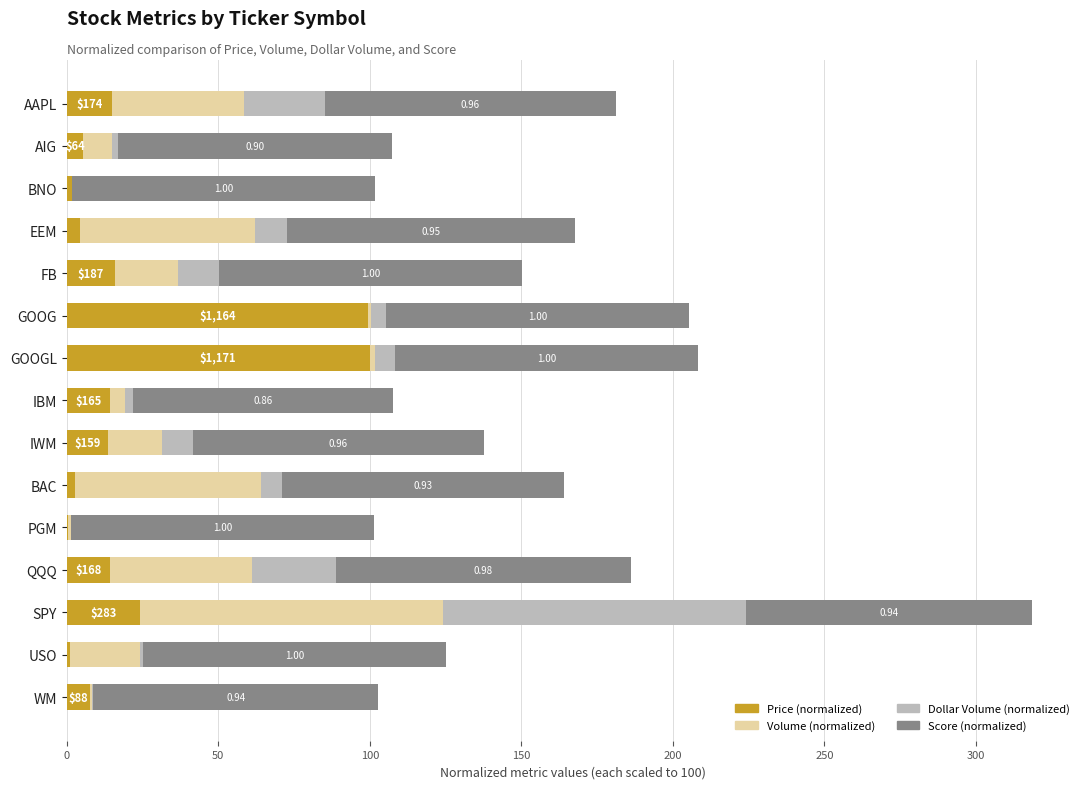

At which category is the sum across all series the highest?

SPY